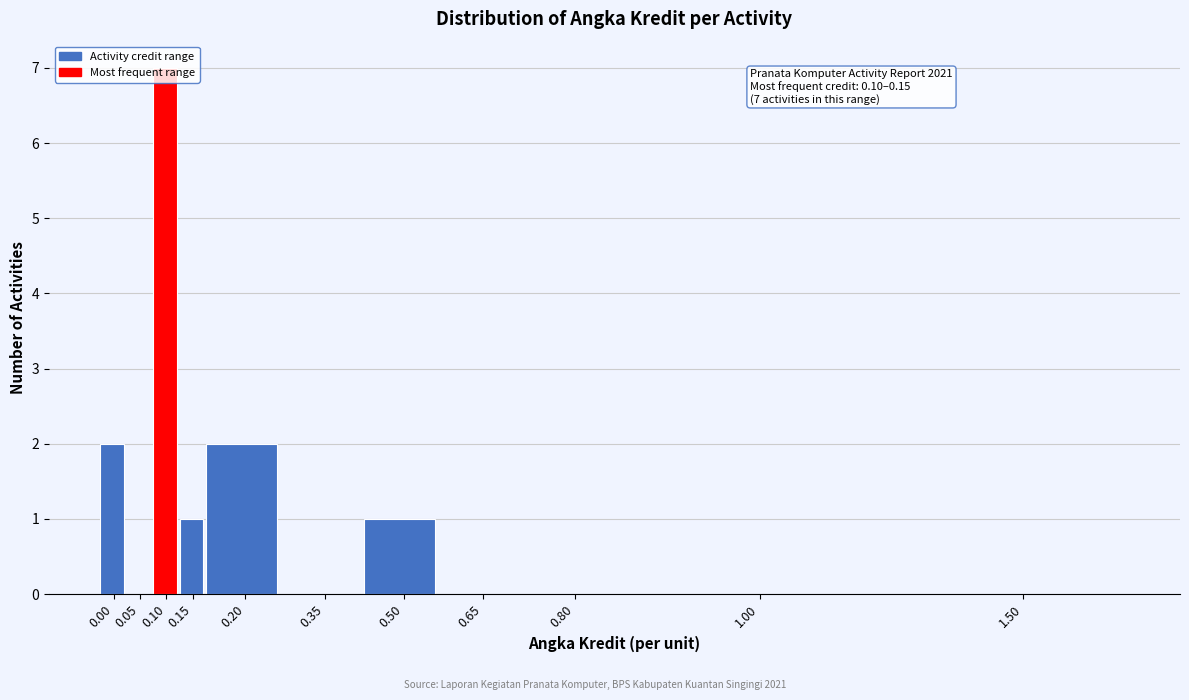

The chart shows a value of -3 at 0.80. True or false?

False